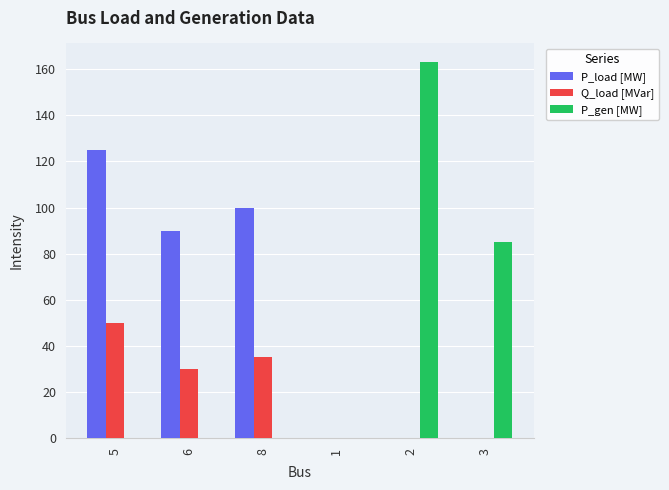

At which category is the sum across all series the highest?

5